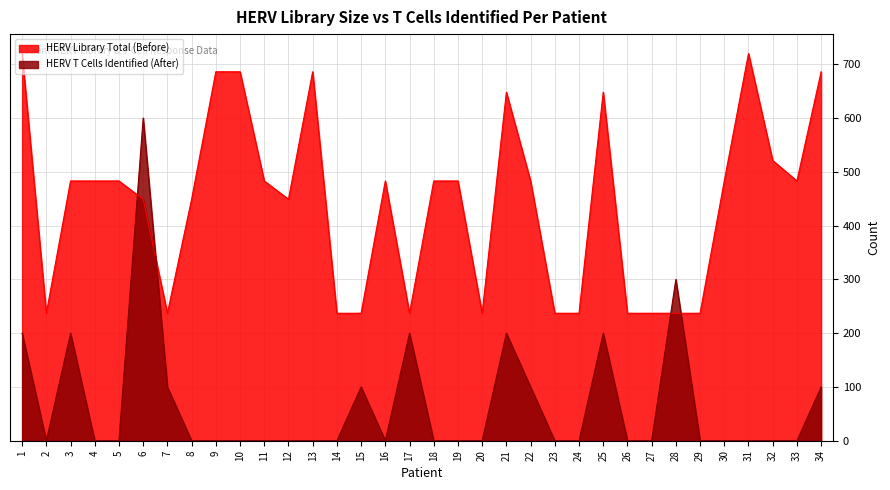

Is the value of HERV T Cells Identified (After) at 3 greater than the value of HERV Library Total (Before) at 6?

No